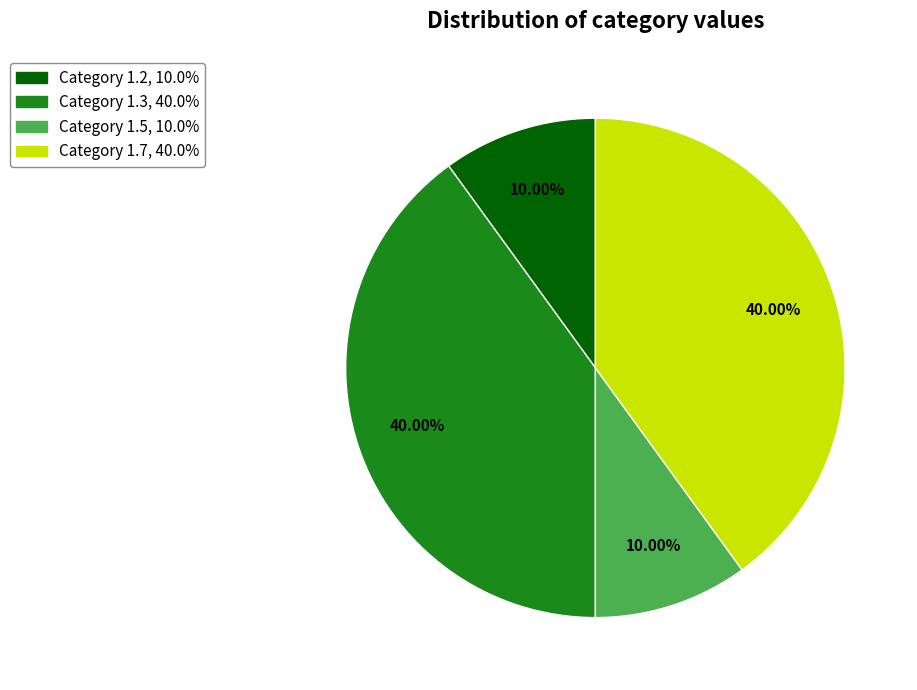

Is there a majority slice in this chart?

No